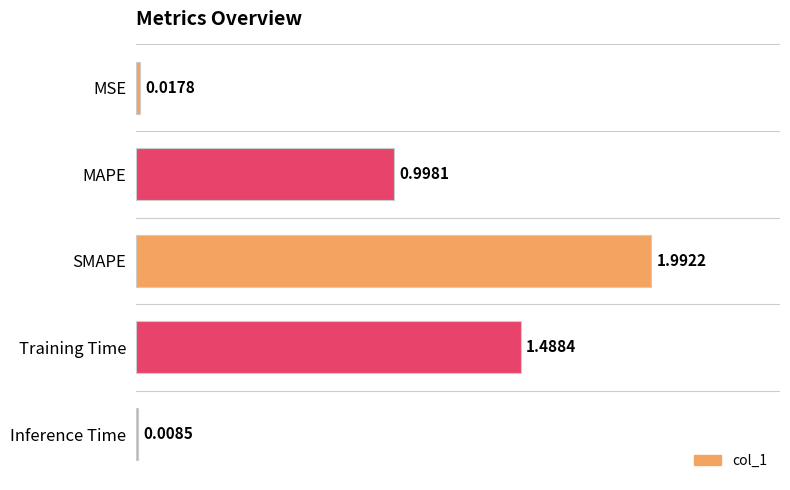

Does the chart contain any negative values?

No